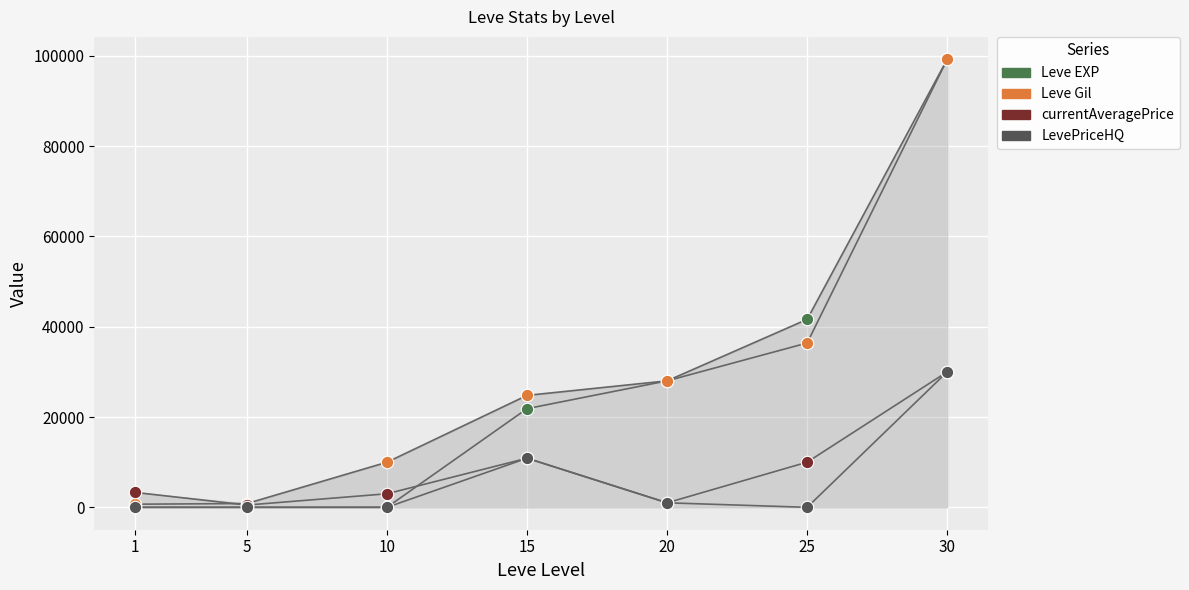

In the Leve EXP series, what Y value is closest to 49610?

41630